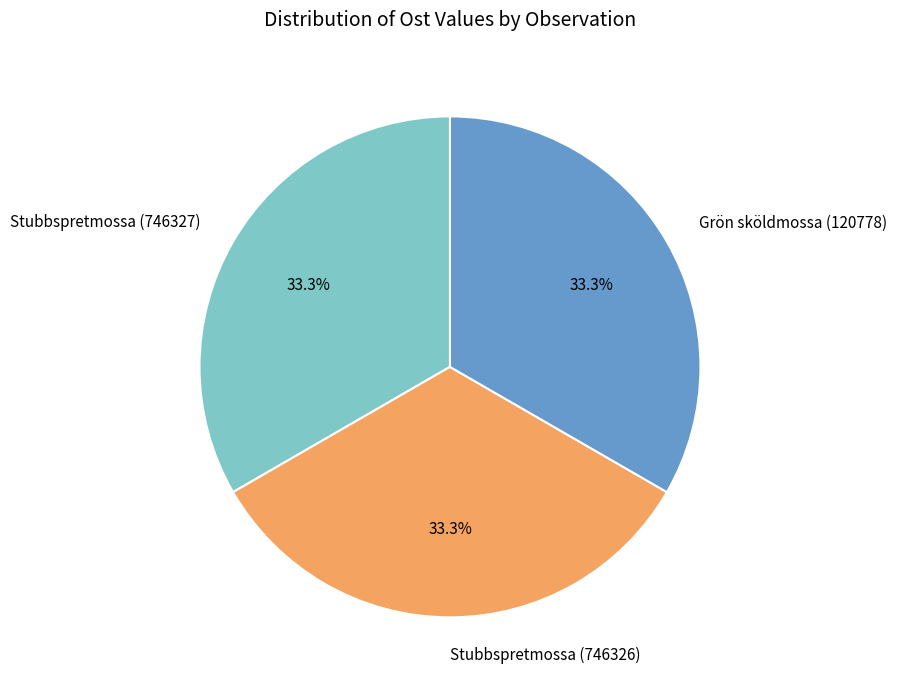

What is the total percentage of Grön sköldmossa (120778) and Stubbspretmossa (746327)?

66.7%